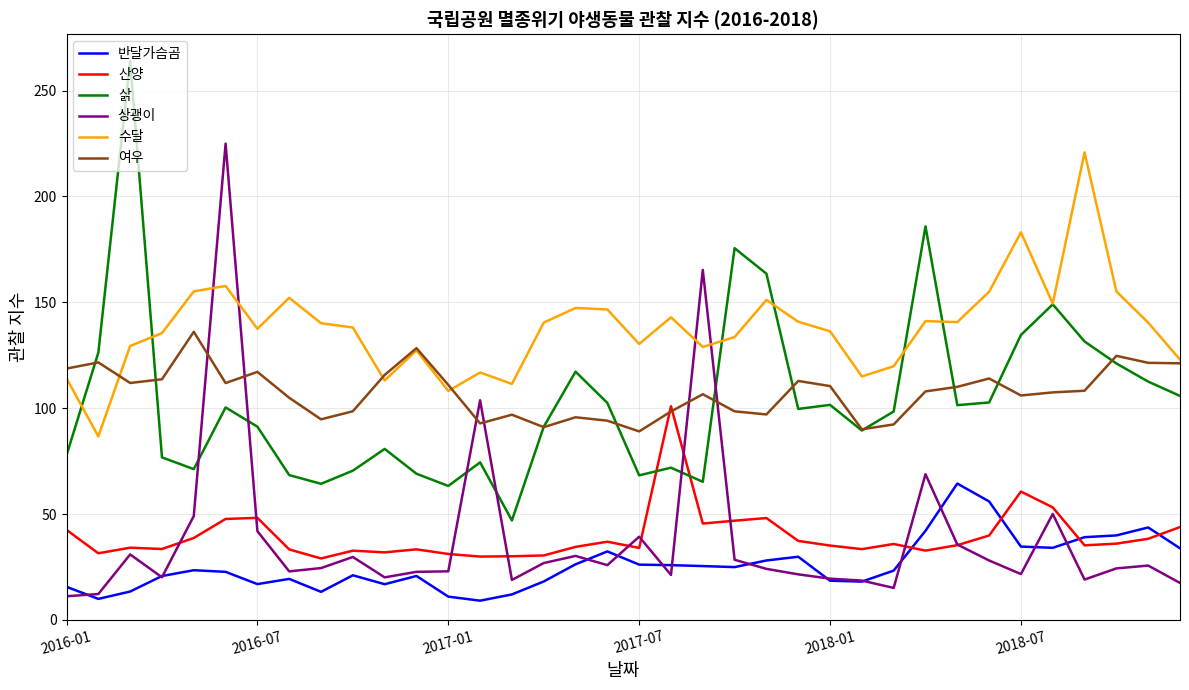

What is the lowest value of the 산양 series?

29.0